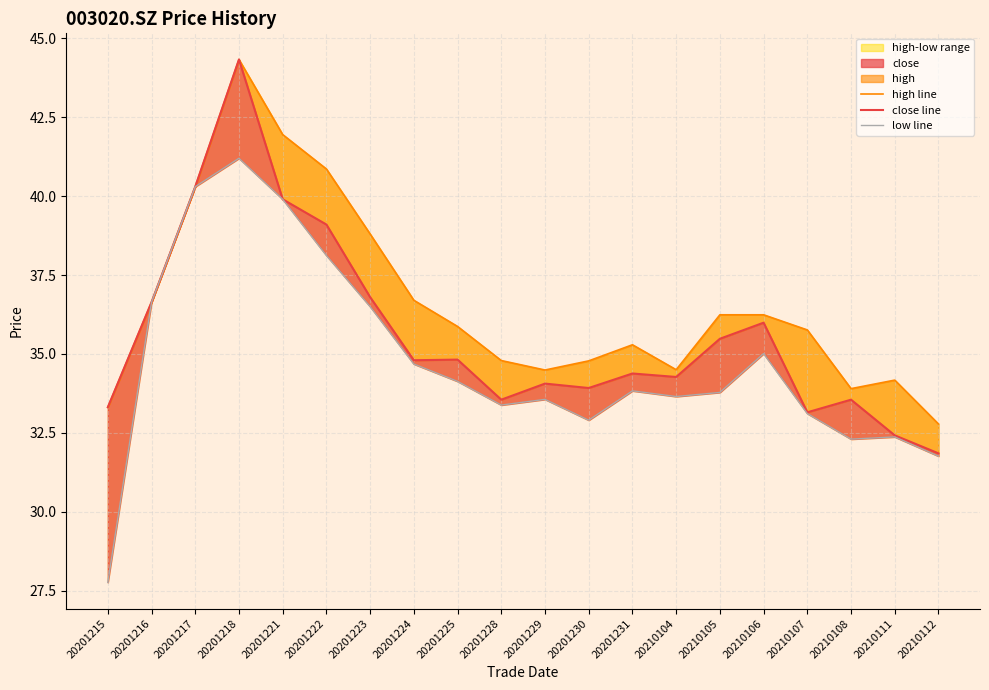

Which series has the widest spread of values?

low line